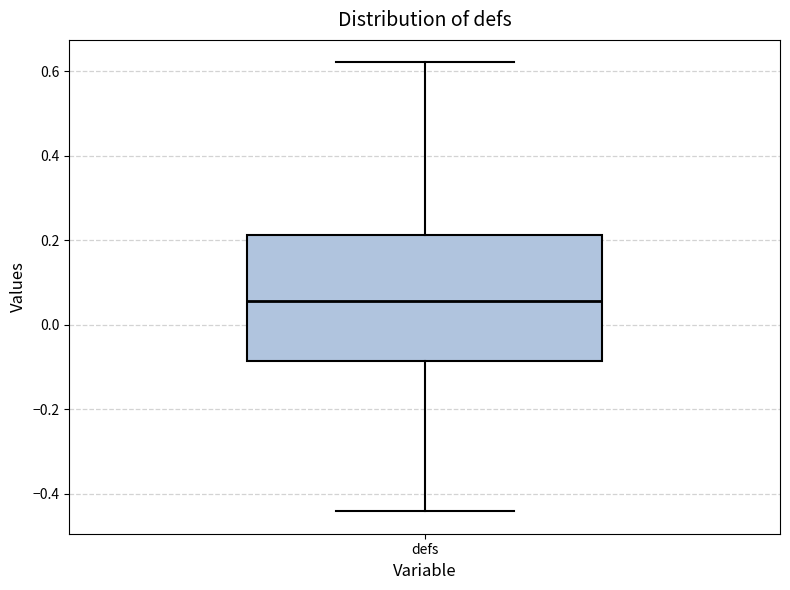

Read this box plot against the y-axis: the position of the median line, the range covered by the box, and the ends of both whiskers. The values are not printed on the chart, so give them approximately, as read against the axis.

median 0.06, box -0.08 to 0.22, whiskers -0.44 to 0.62